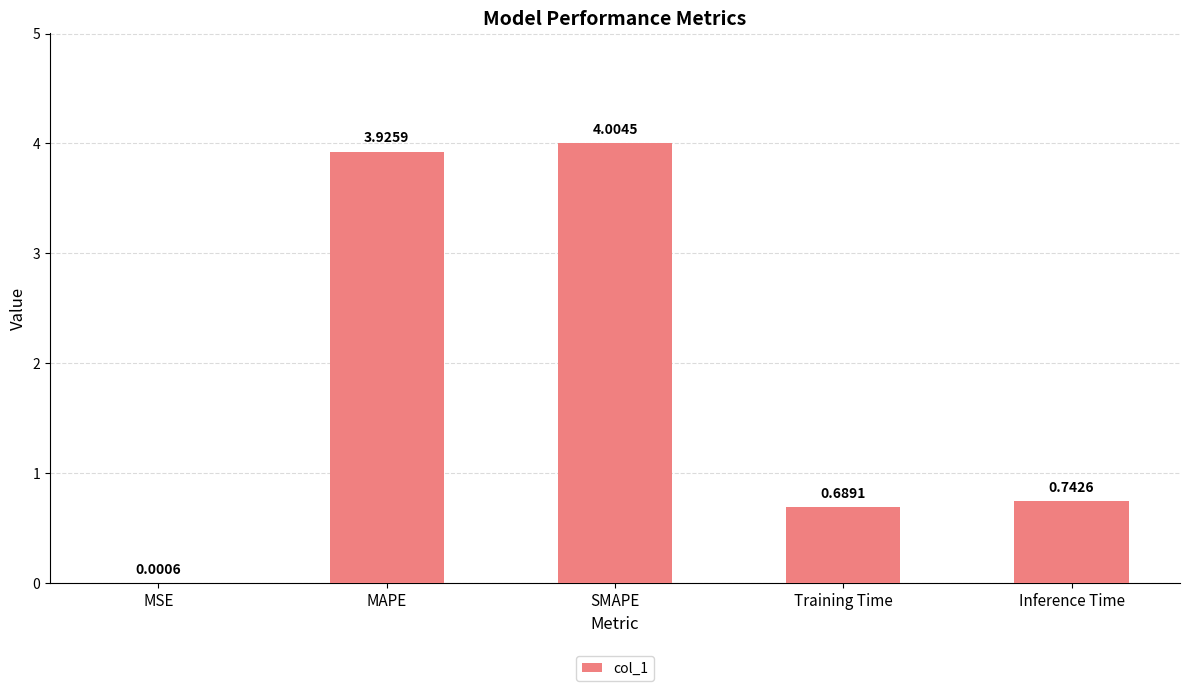

What is the sum of all values?

9.4